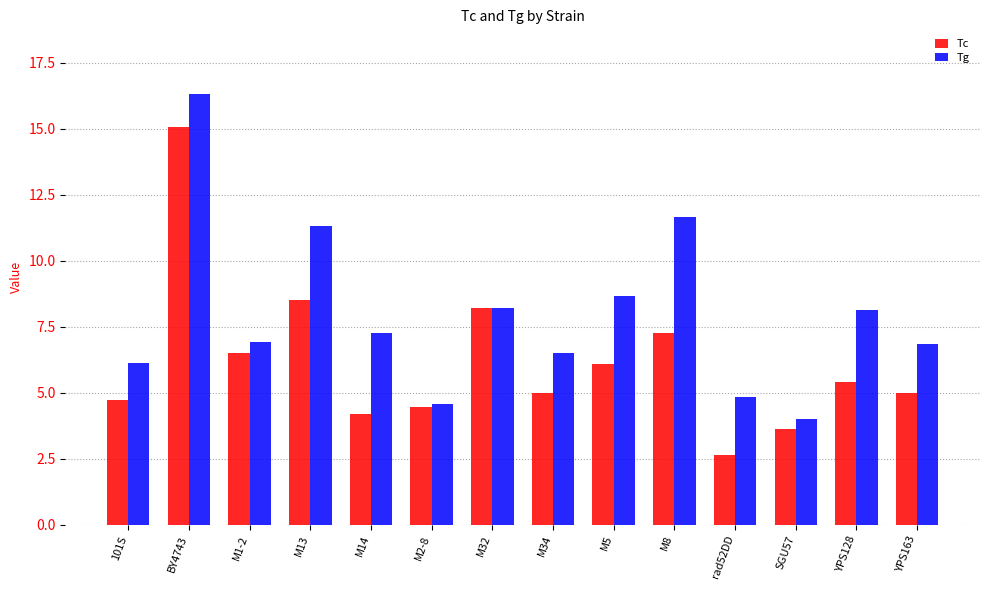

Rank the series at BY4743 from highest to lowest value.

Tg, Tc